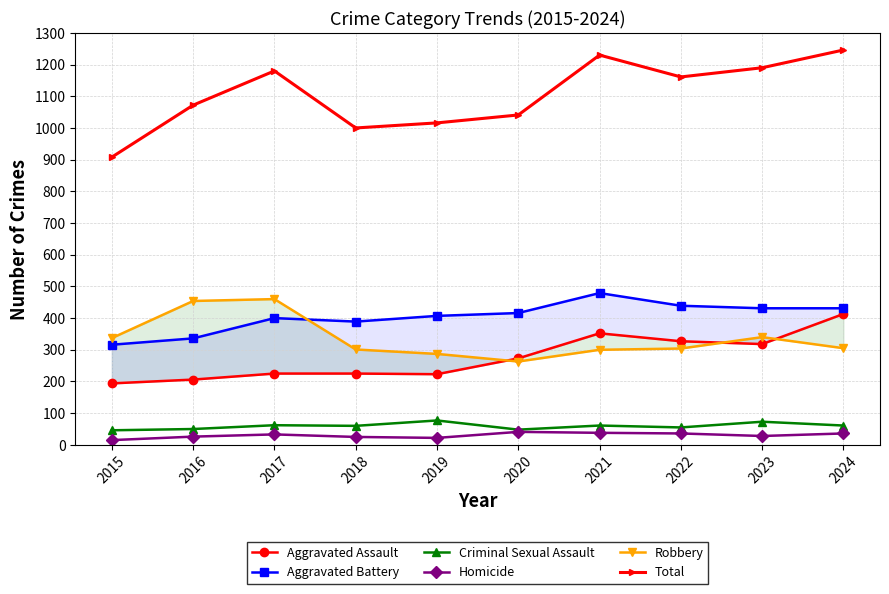

Does the chart display data point markers on the line(s)?

Yes